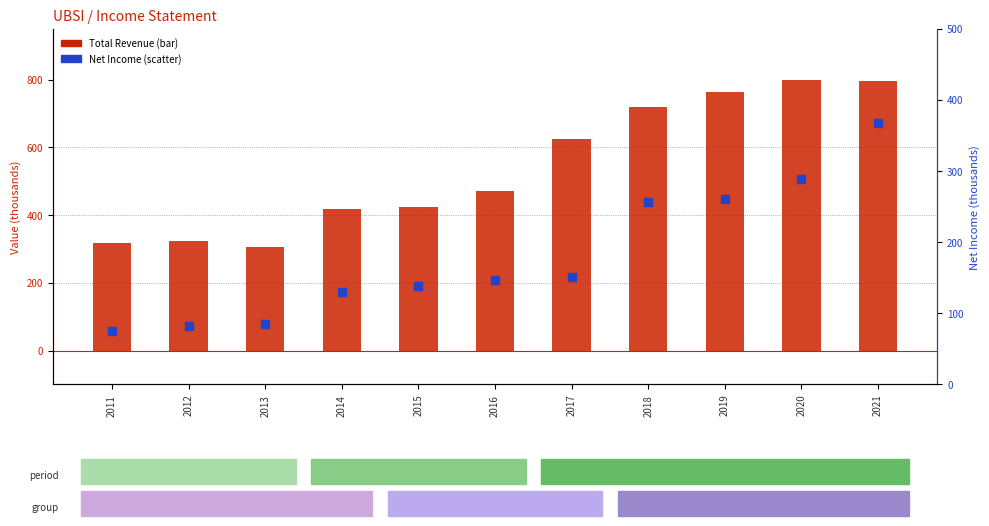

Which series has the largest total across all categories?

Total Revenue